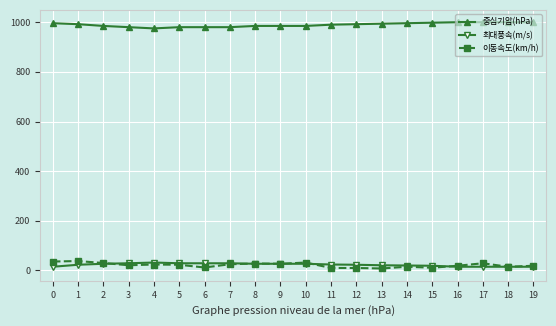

What is the greatest value displayed?

1000